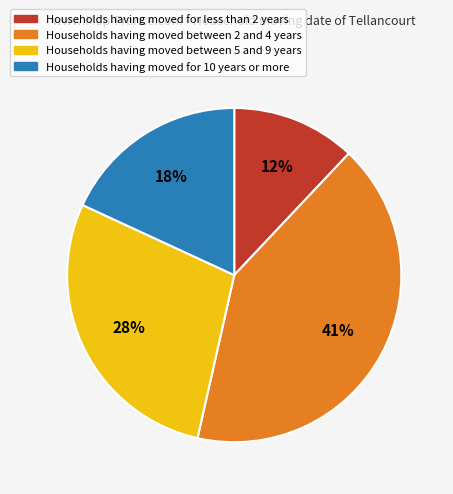

To the nearest percent, what is the difference between the largest and smallest slice percentages?

29%